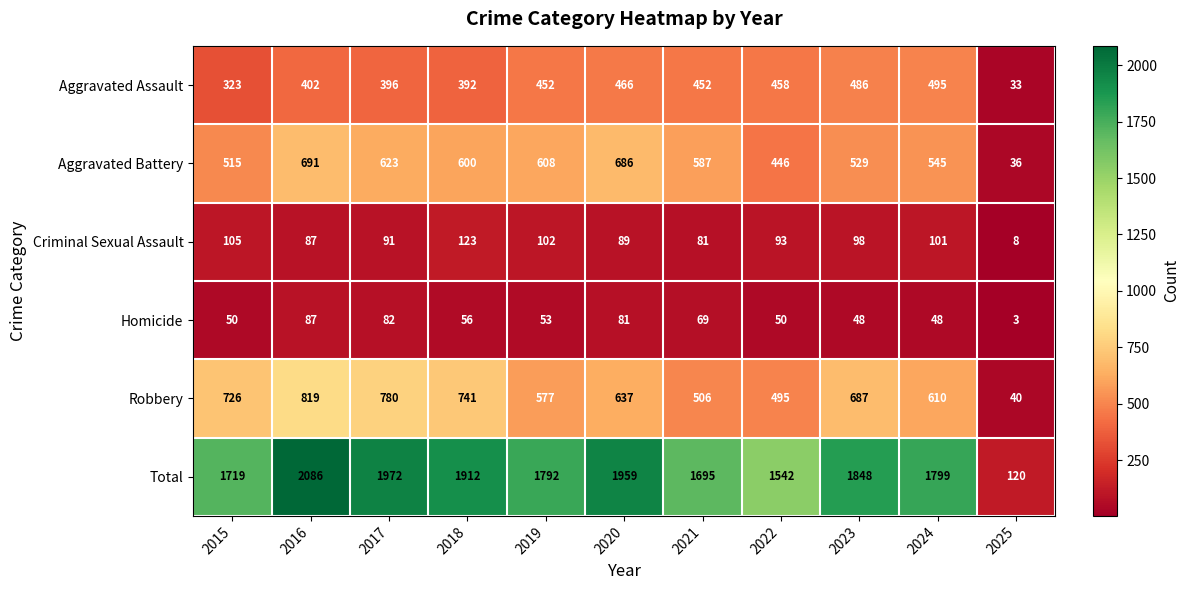

Which series changed the most between 2015 and 2021?

Robbery